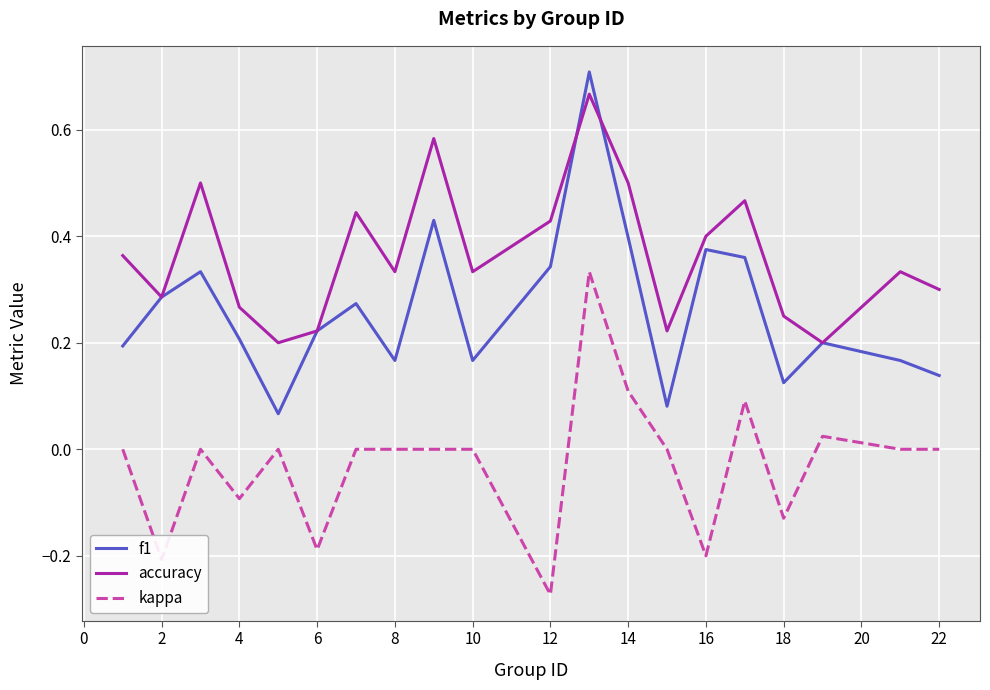

True or false: accuracy and kappa intersect in this chart.

False